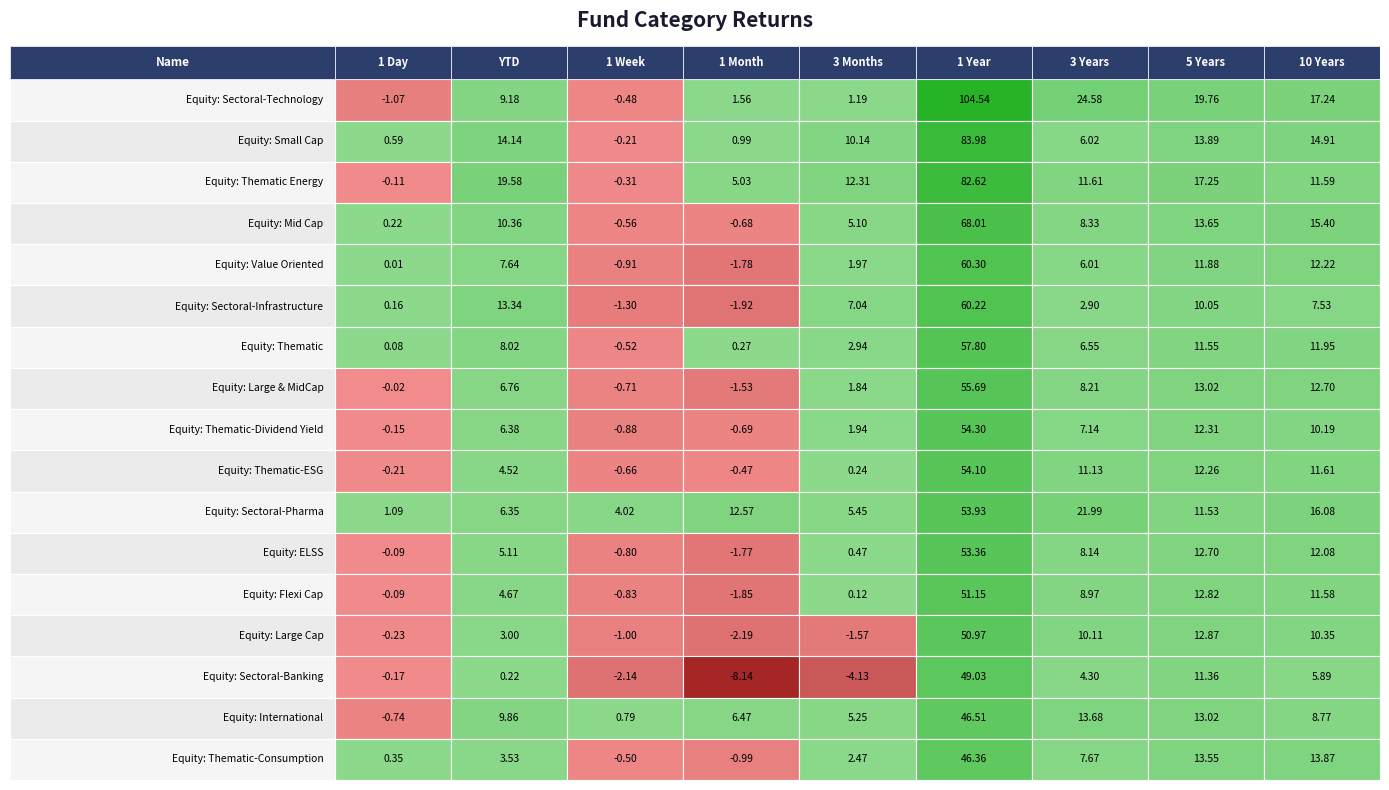

The row_2 series shows 0 at 7. True or false?

False